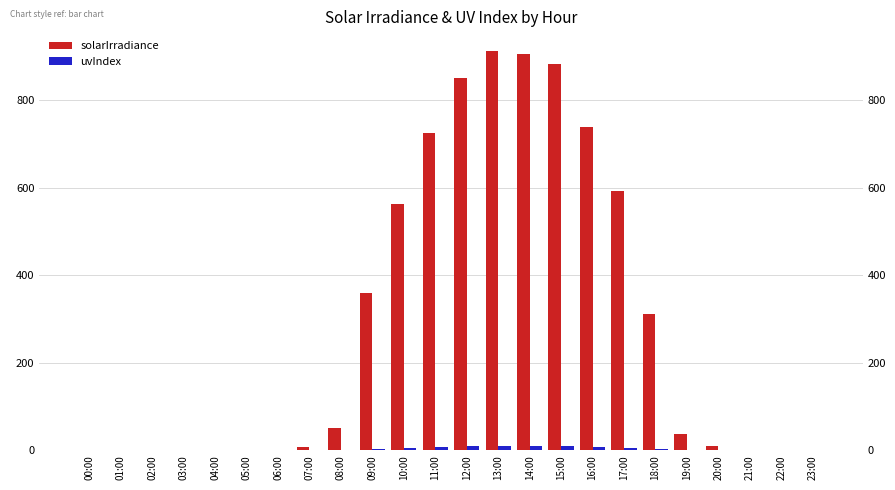

Which series has the widest spread of values?

solarIrradiance